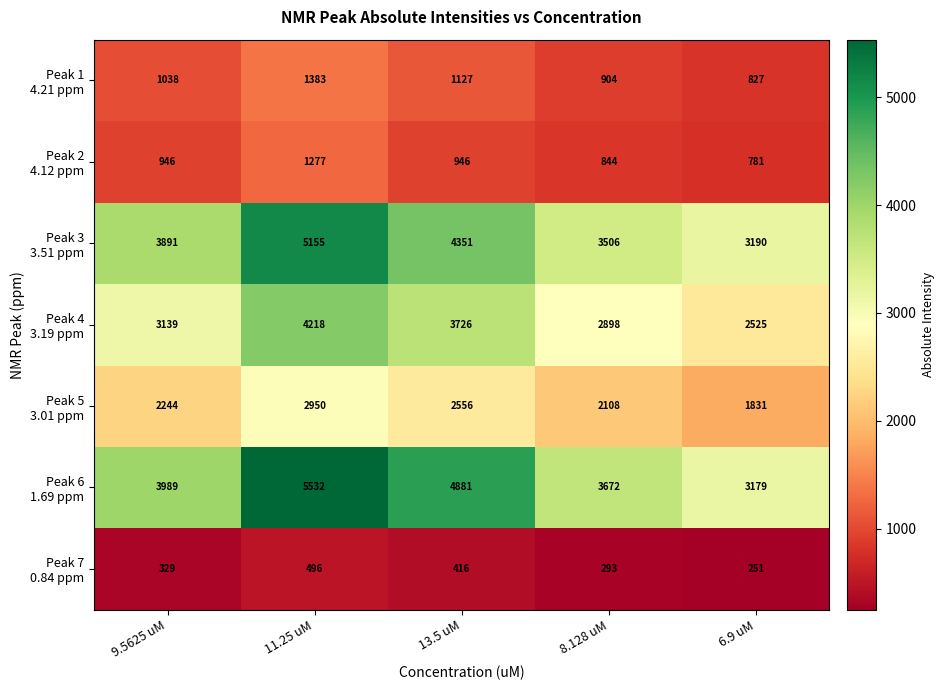

At which category is the sum across all series the highest?

11.25 uM